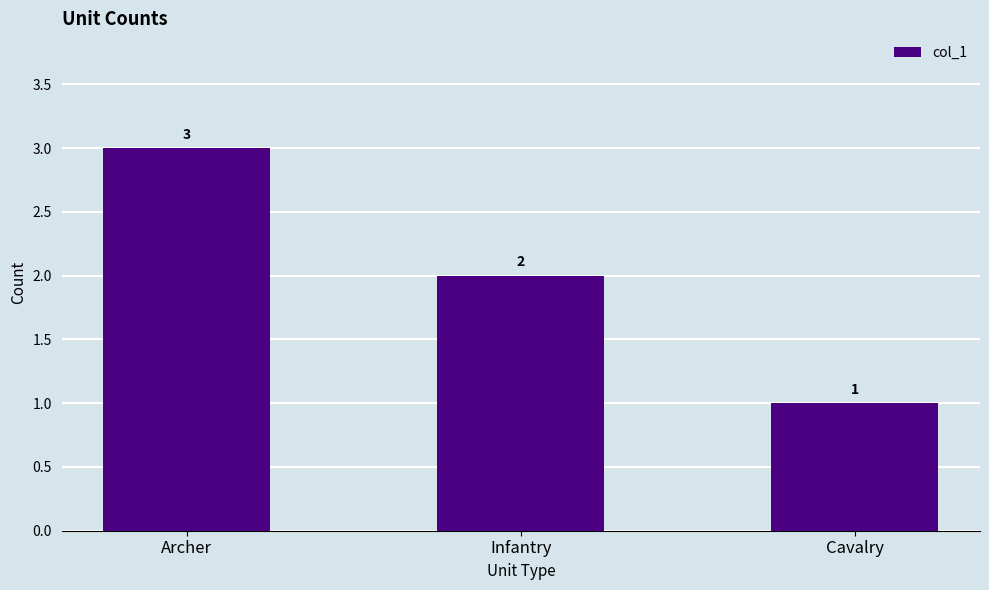

What is the value of the 2nd bar from the left?

2